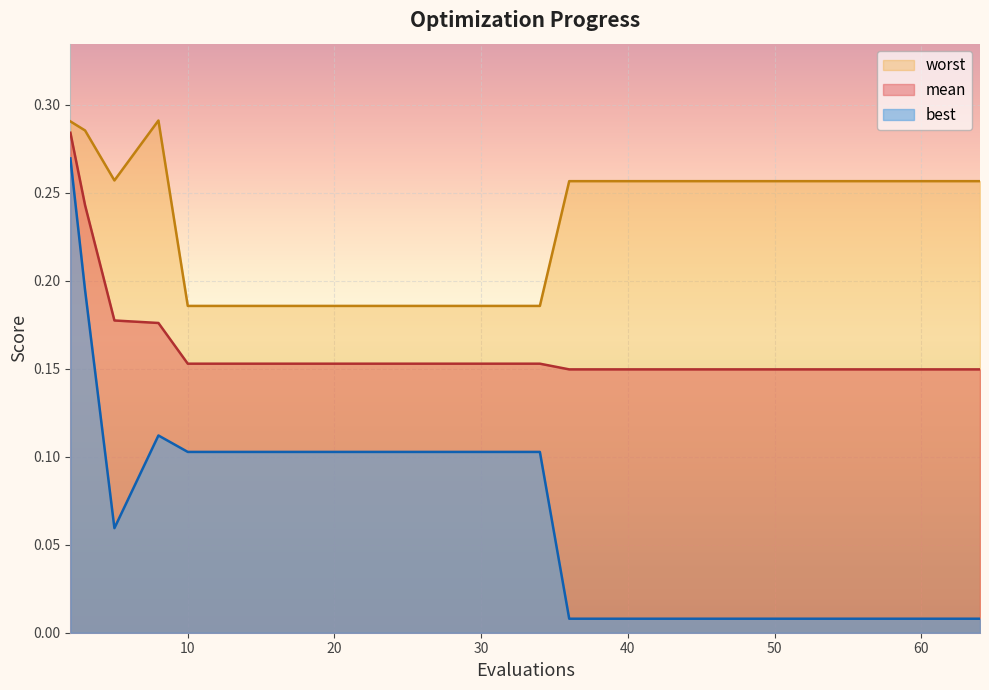

True or false: worst and best cross at least once.

False